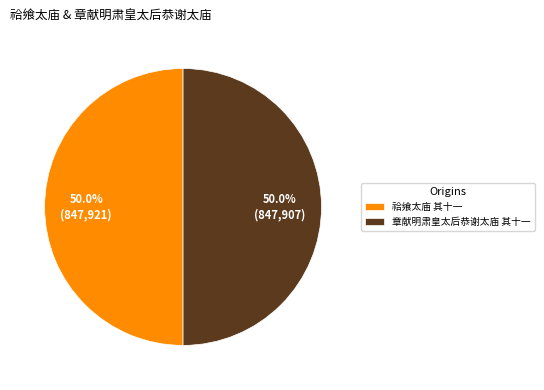

What percentage do 祫飨太庙 其十一 and 章献明肃皇太后恭谢太庙 其十一 together represent?

100.0%